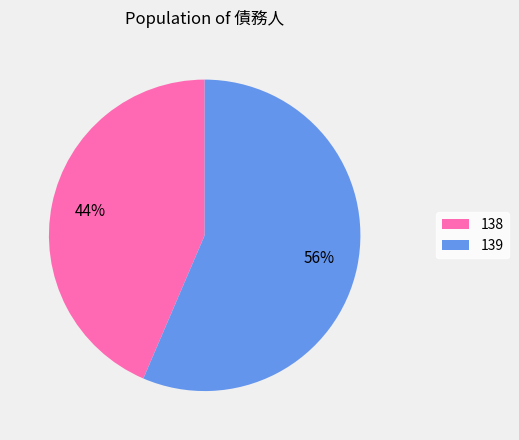

Between 138 and 139, which is larger?

139